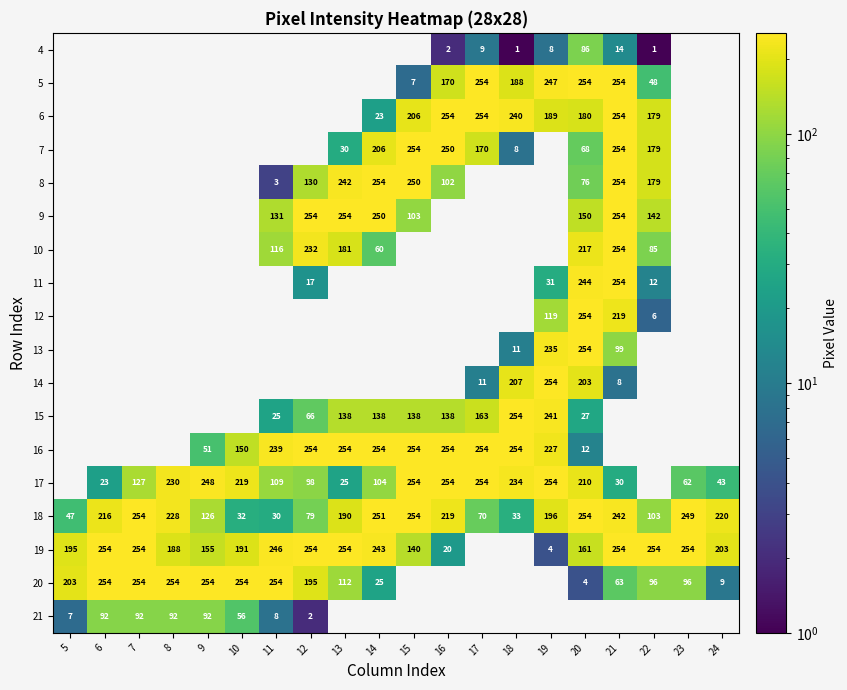

The 15 series shows 16 at 20. True or false?

False